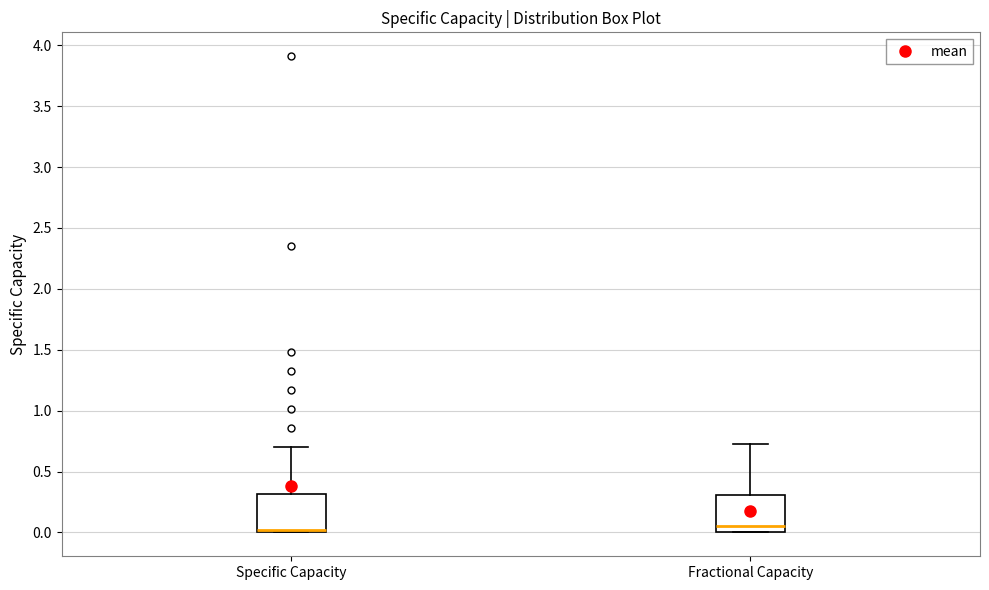

Reading left to right, transcribe this box plot: for each box, give where its median line is, the range the box spans, and where its two whiskers end, as read against the y-axis. The values are not printed on the chart, so give them approximately, as read against the axis.

Specific Capacity: median 0.00 (just above the box's lower edge), box 0.00 to 0.30, whiskers 0.00 to 0.70
Fractional Capacity: median 0.05, box 0.00 to 0.30, whiskers 0.00 to 0.75